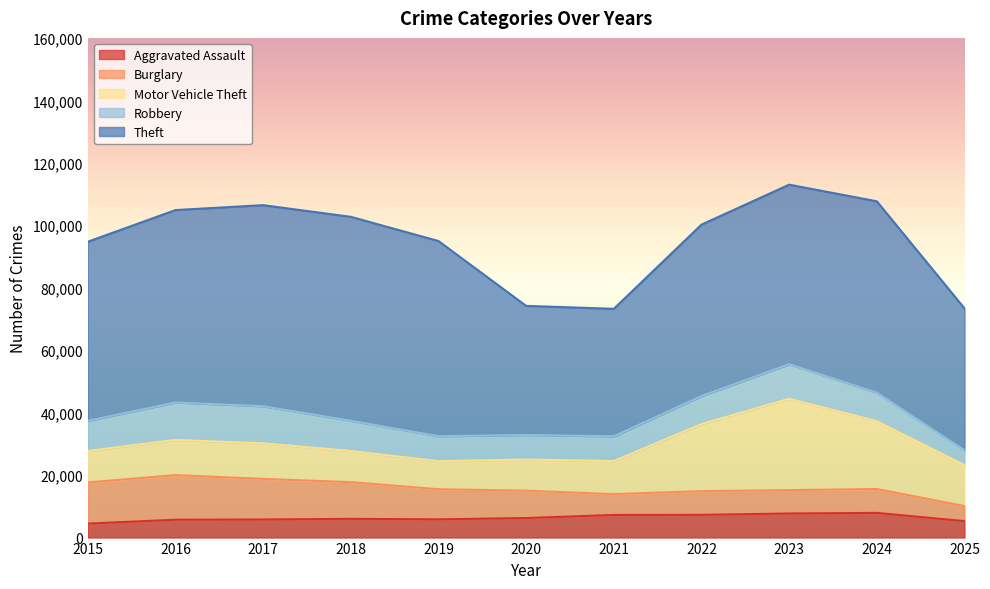

The value of Burglary at 2025 is 4822. True or false?

True